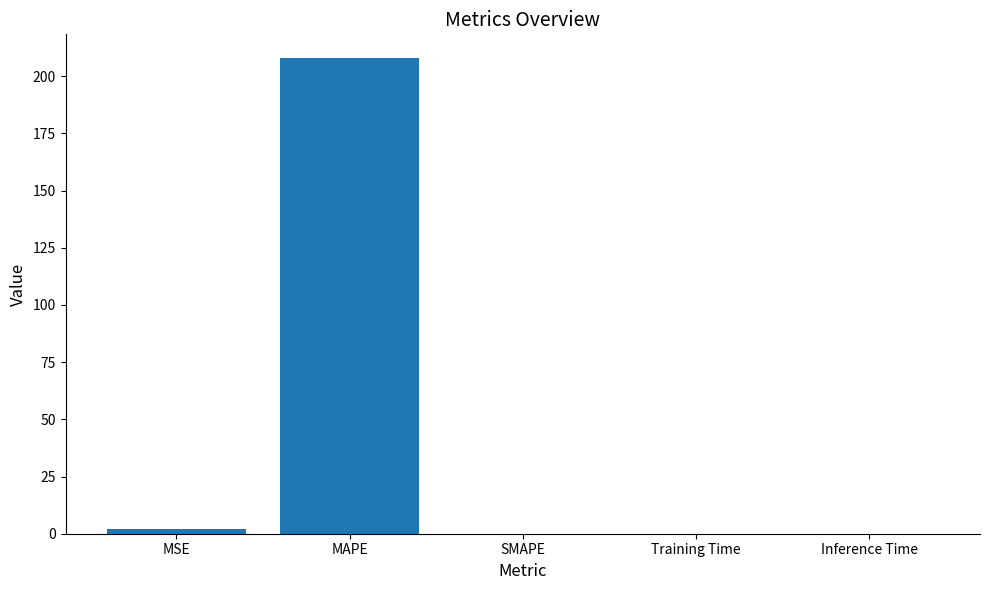

What is the maximum value shown in the chart?

207.9